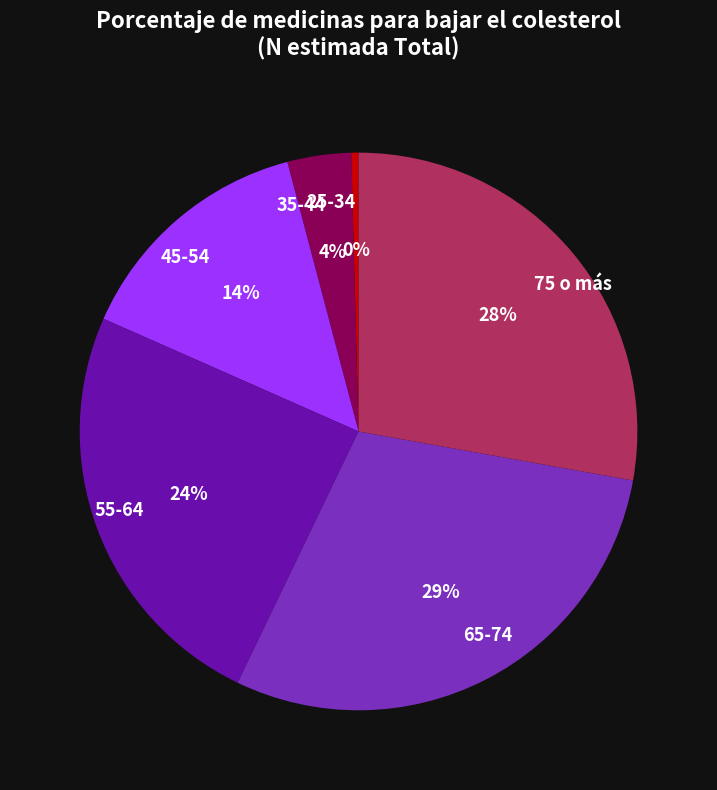

Is it true that 65-74 is 29% of the pie?

True